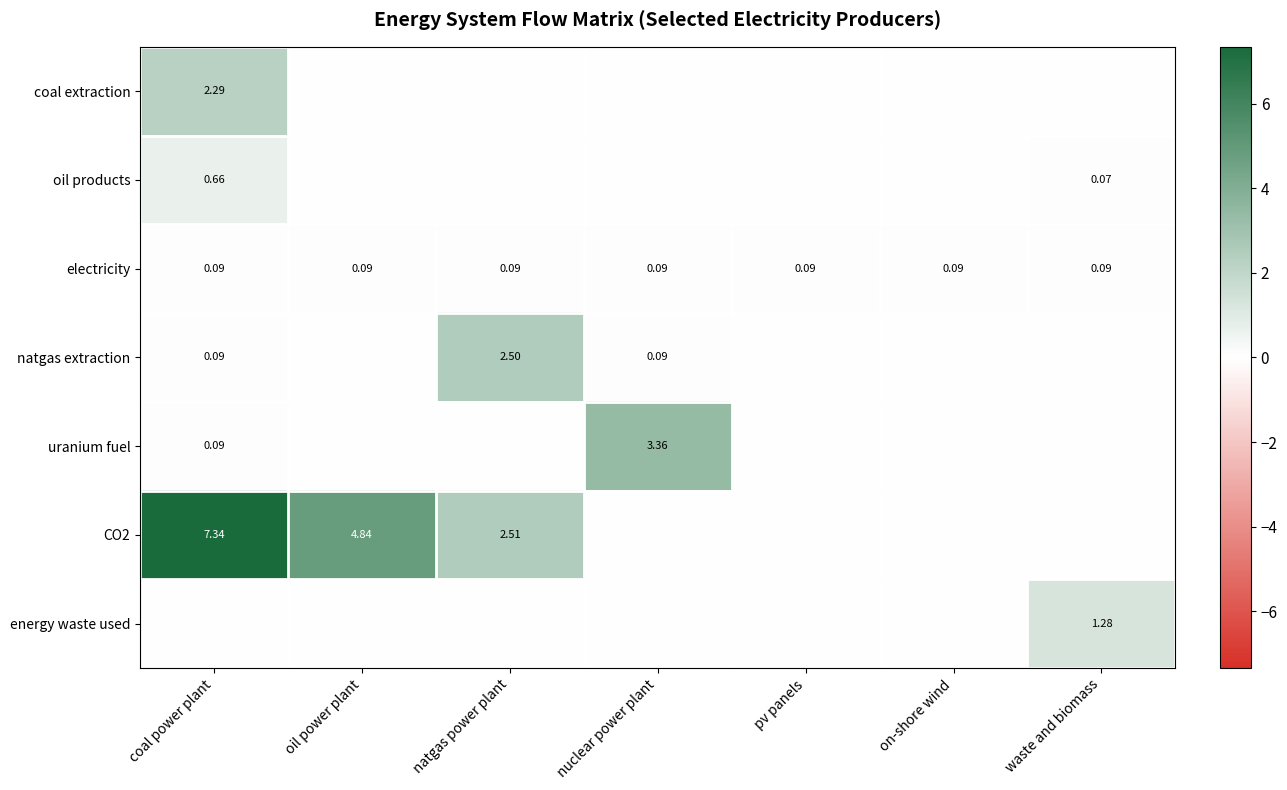

Is the value of CO2 at coal power plant greater than the value of electricity at waste and biomass?

Yes